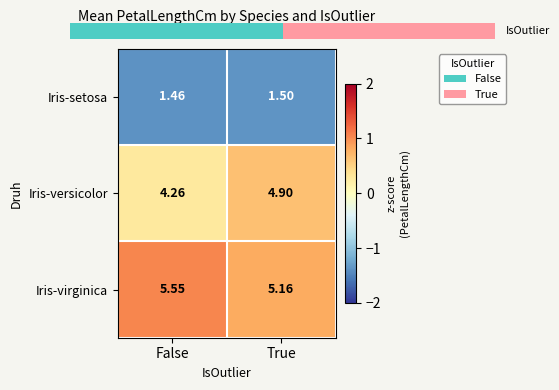

At which label does Iris-virginica reach its minimum?

True